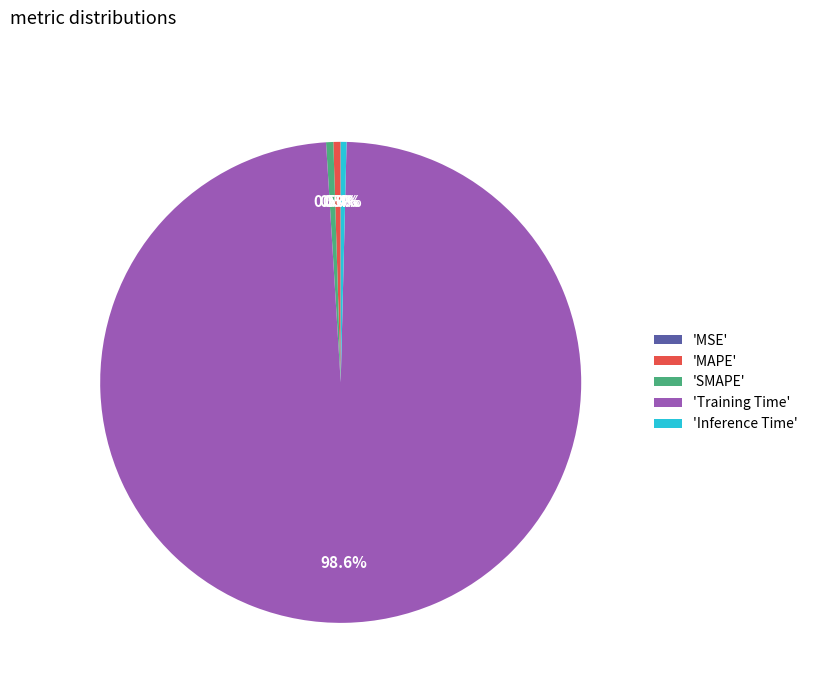

To the nearest percent, what is the average slice percentage?

20%